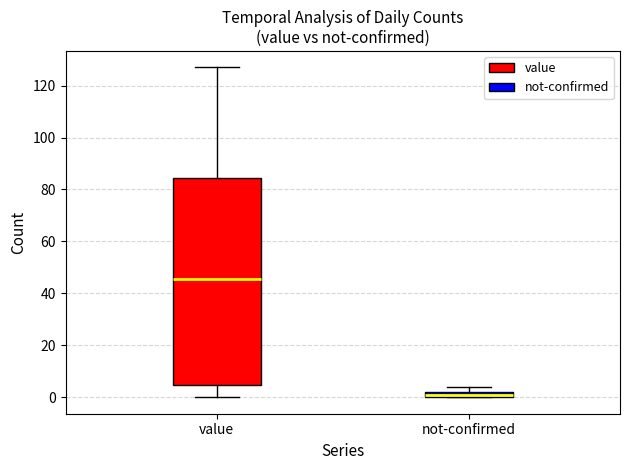

Comparing the boxes themselves (not the whiskers), which one is the tallest?

value